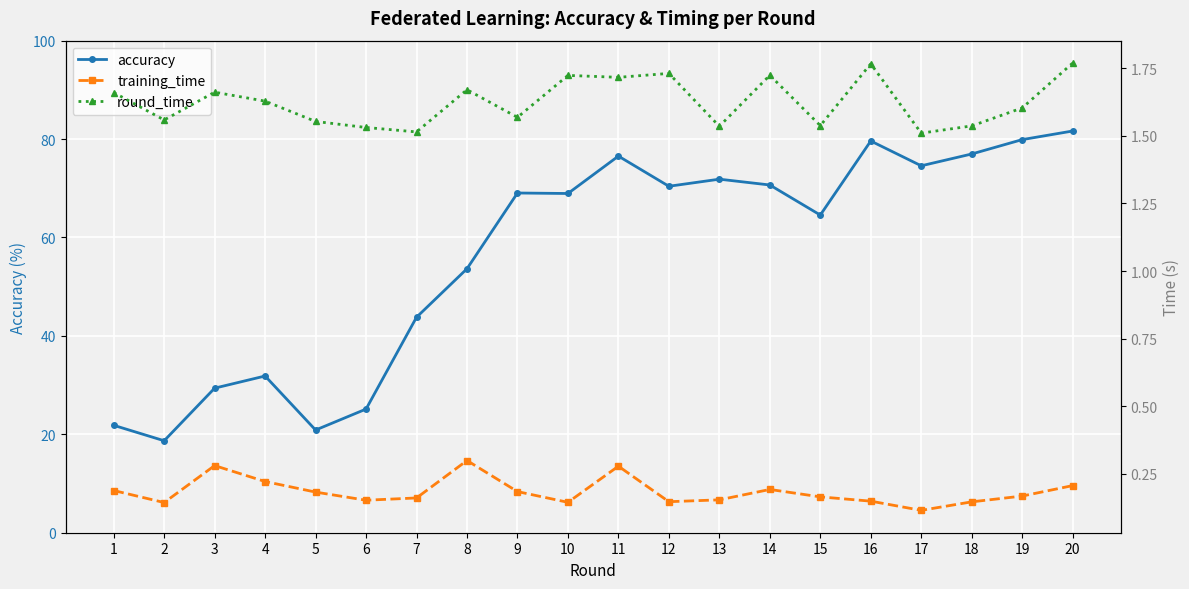

What is the value of the training_time point at the 4th from the left?

0.2